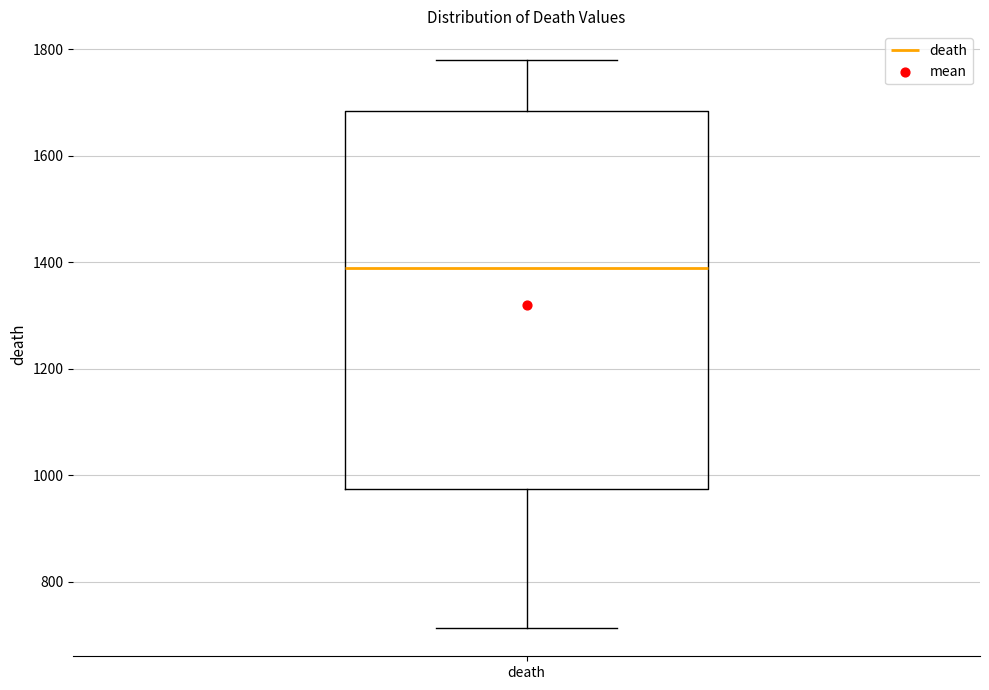

Read this box plot against the y-axis: the position of the median line, the range covered by the box, and the ends of both whiskers. The values are not printed on the chart, so give them approximately, as read against the axis.

median 1380, box 980 to 1680, whiskers 720 to 1780